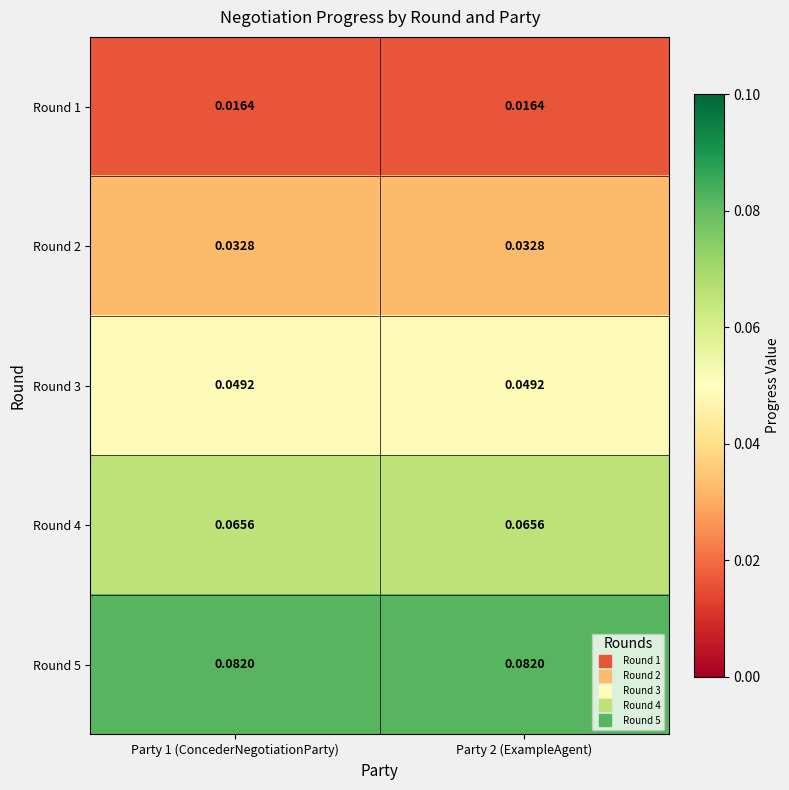

Is the value of Round 5 at Party 2 (ExampleAgent) greater than the value of Round 3 at Party 1 (ConcederNegotiationParty)?

Yes